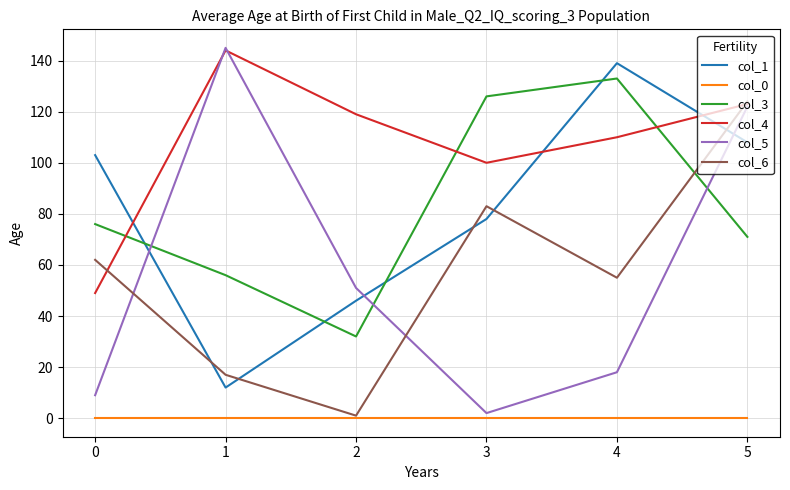

Rank the categories by col_6 value from highest to lowest.

5, 3, 0, 4, 1, 2